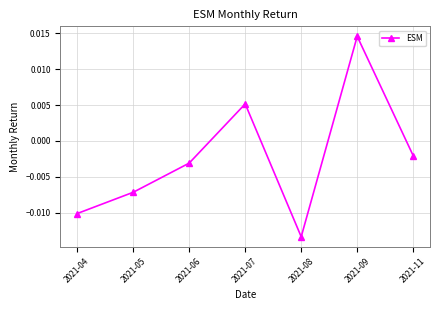

Count the number of data series in this chart.

1